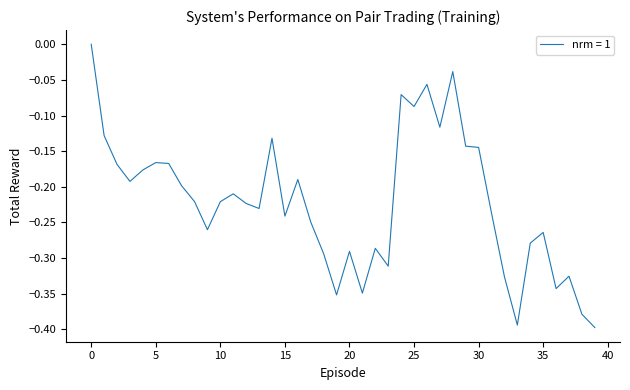

What is the difference between the maximum and minimum values?

0.4